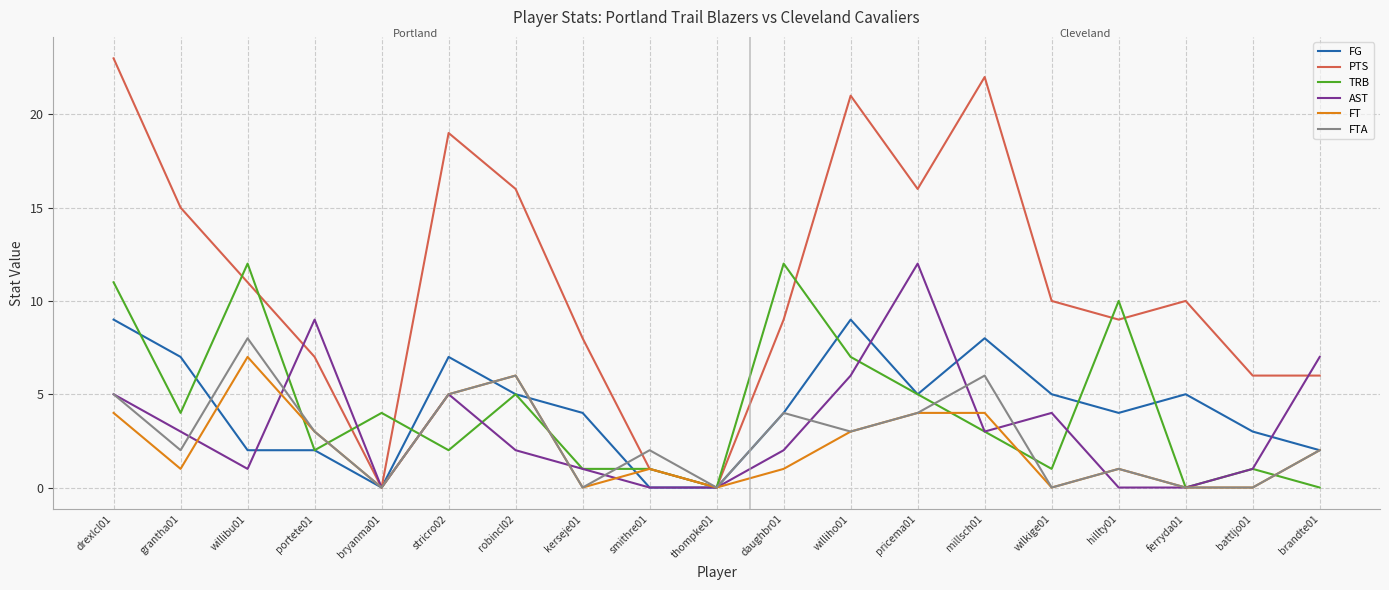

Is it true that AST equals 6 at williho01?

True